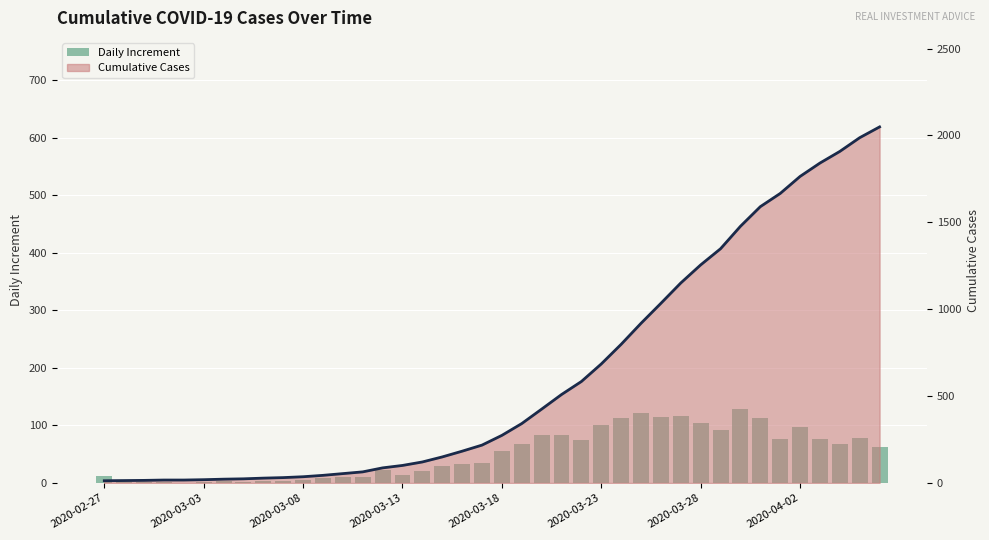

What is the difference between the maximum and second lowest values in the Cumulative Cases (line) series?

2035